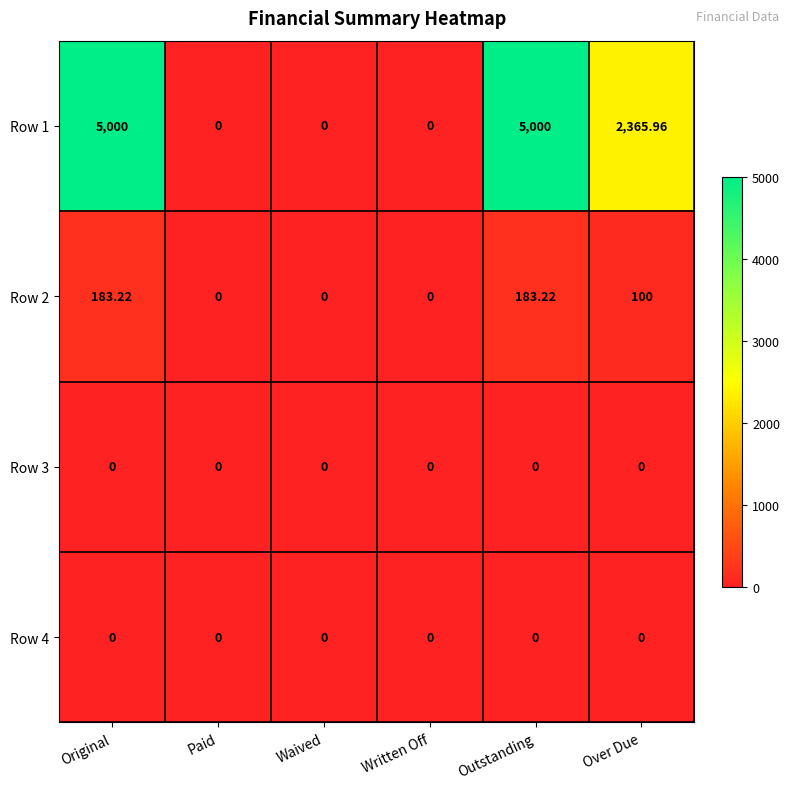

Is the value of Row 2 at Outstanding greater than the value of Row 4 at Paid?

Yes